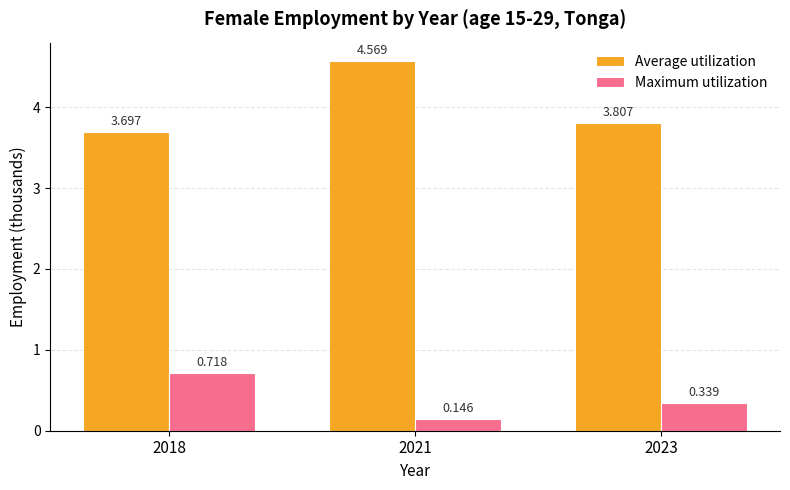

Which series has the largest range (max minus min)?

Average utilization